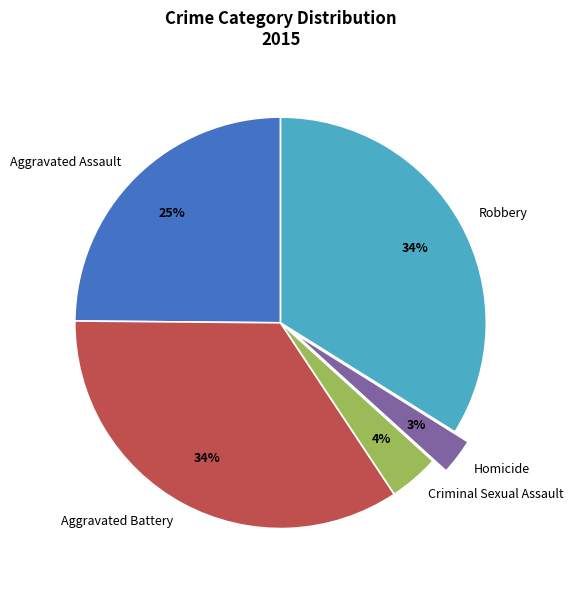

Count the number of slices in the pie.

5